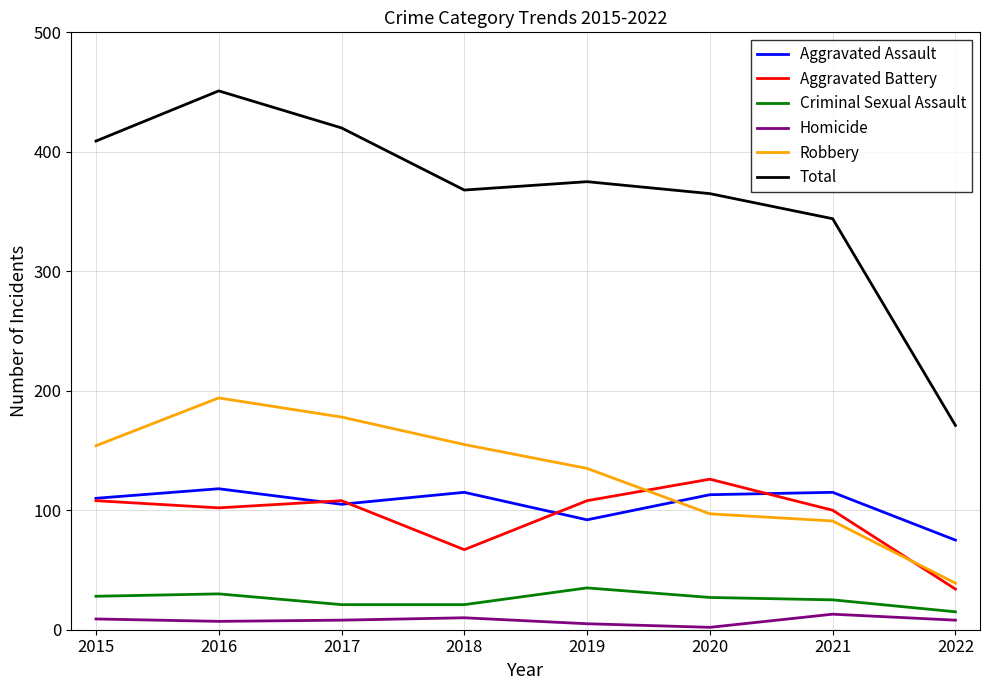

What are all the series names shown in the legend?

Aggravated Assault, Aggravated Battery, Criminal Sexual Assault, Homicide, Robbery, Total